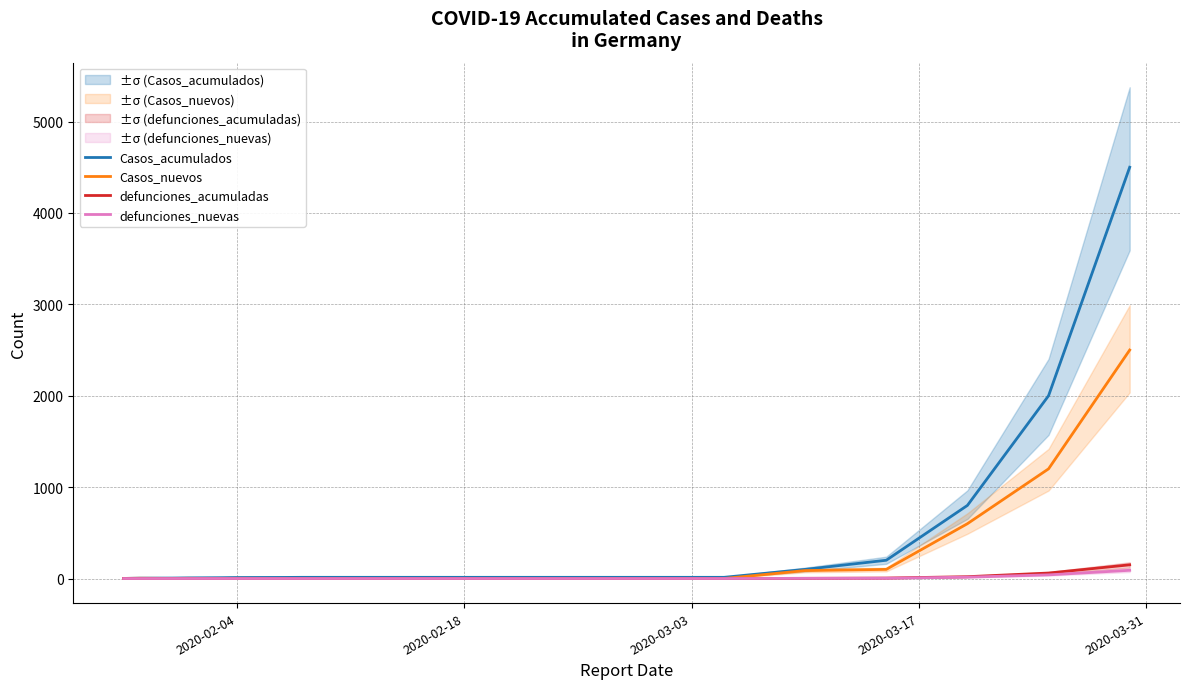

What is the maximum value for Casos_acumulados?

4500